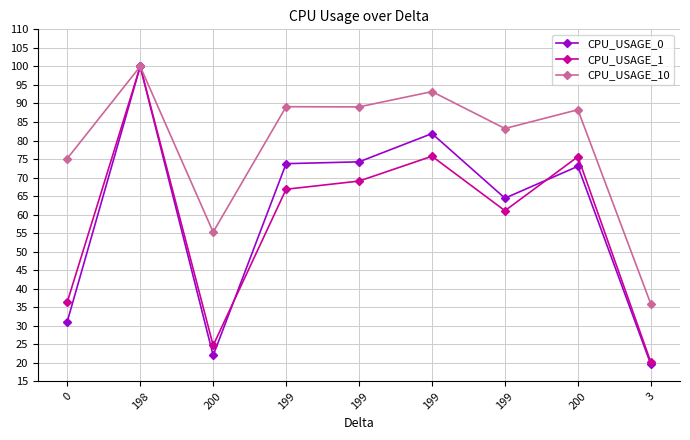

Does the chart have visible grid lines?

Yes